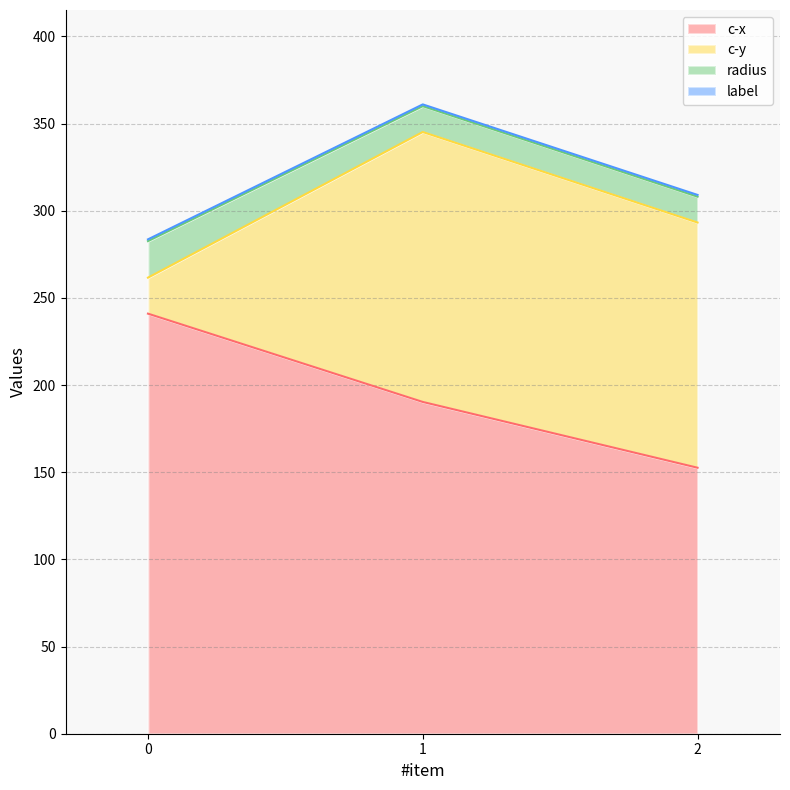

True or false: radius has a value of 14.8 at 2.

True